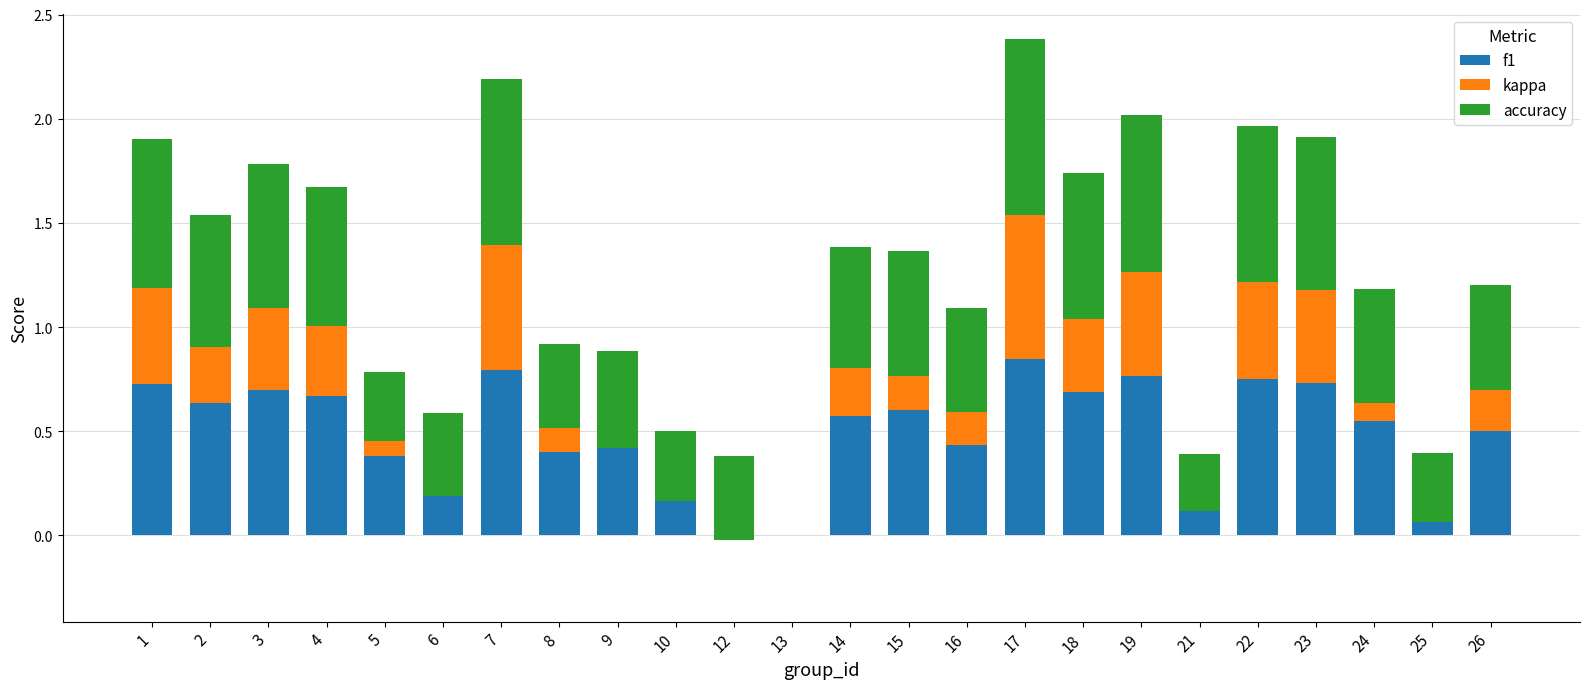

What is the difference between the second highest and minimum values in the f1 series?

0.8